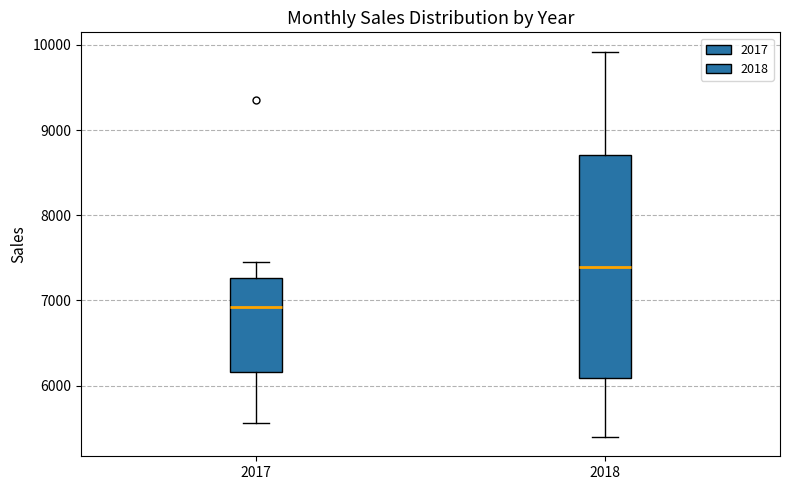

Where is the upper edge of the box at x = 2017 on the y-axis? The values are not printed on the chart, so give them approximately, as read against the axis.

7300